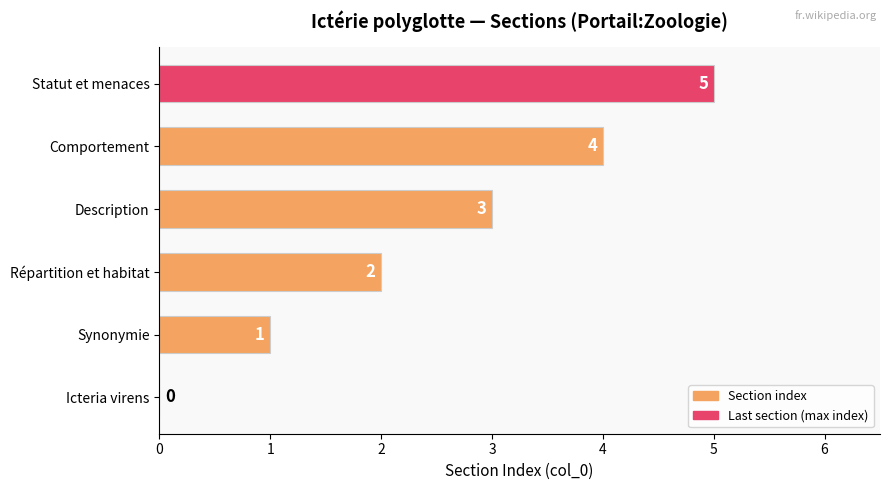

What is the maximum value shown in the chart?

5